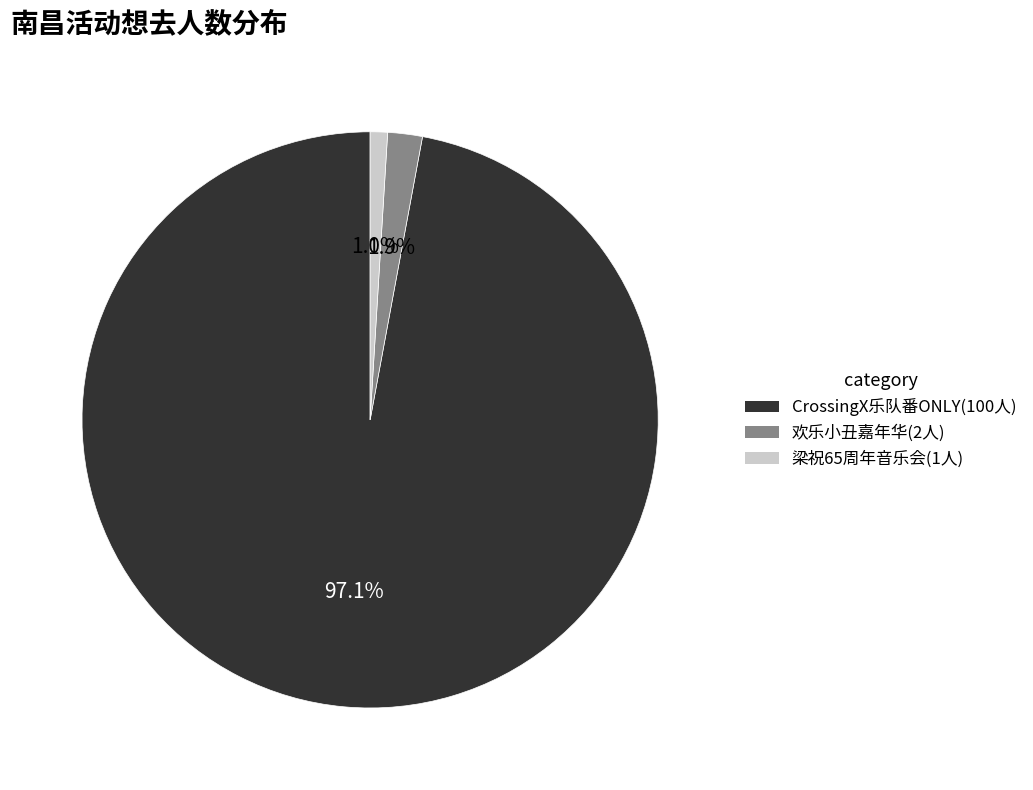

How many segments does this pie chart have?

3